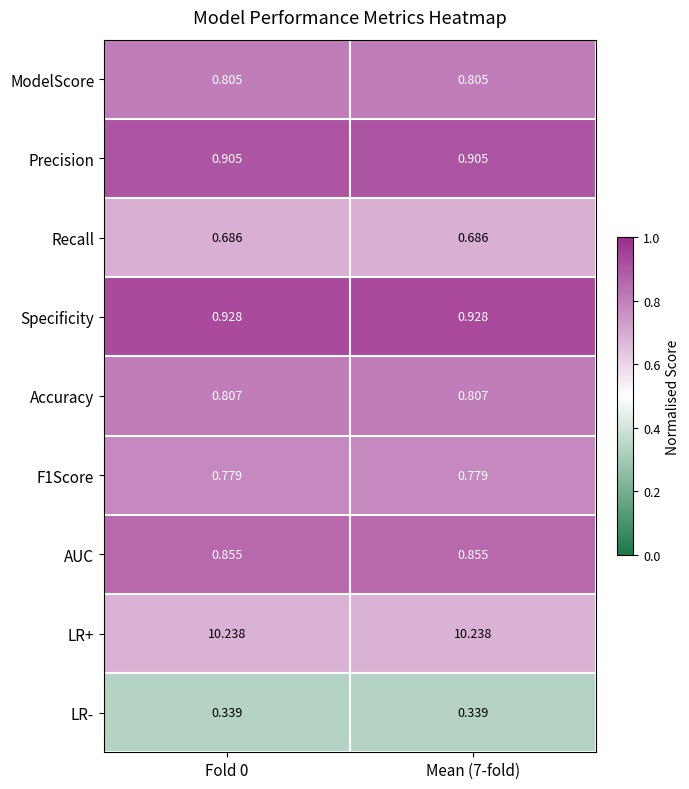

Is the value of LR+ at Mean (7-fold) greater than the value of Precision at Fold 0?

Yes